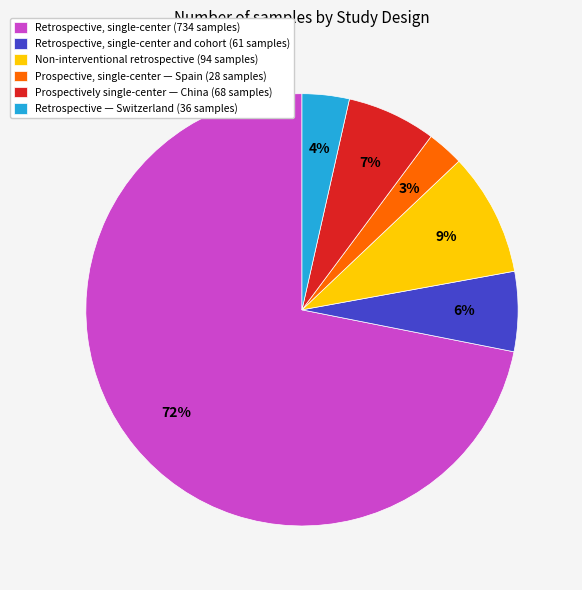

How many segments does this pie chart have?

6